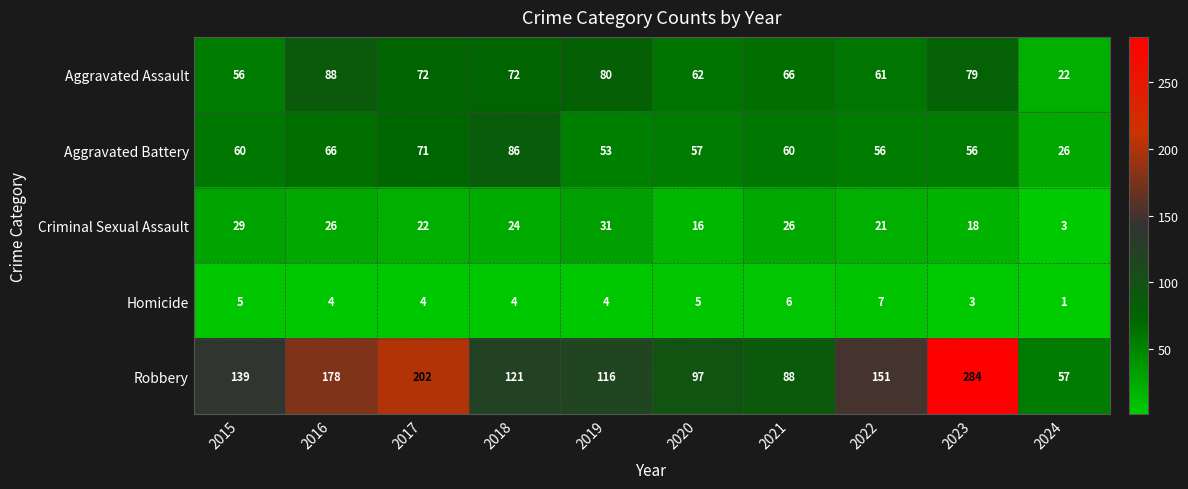

The Robbery series shows 178 at 2016. True or false?

True